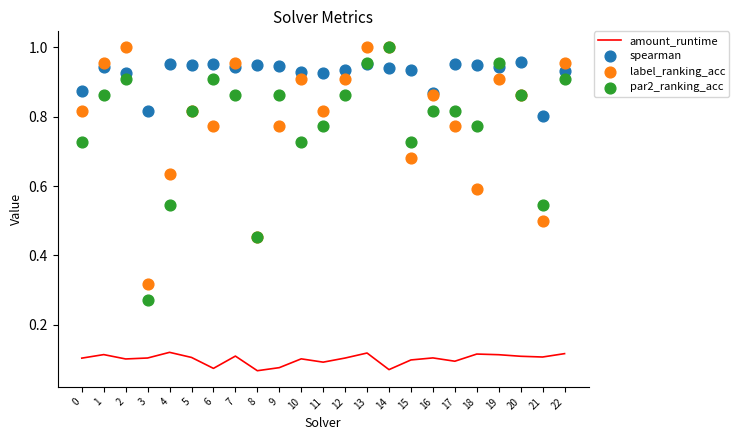

Which series has the largest Y range (max minus min)?

par2_ranking_acc